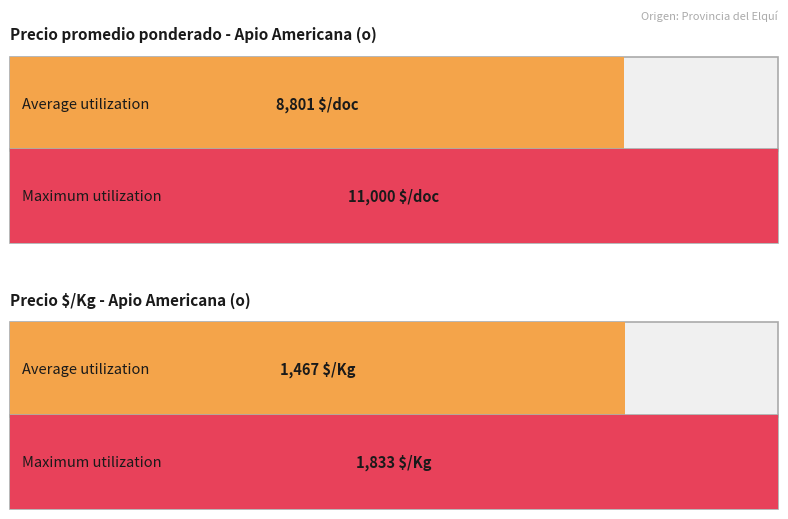

Which series has the largest total across all categories?

Precio promedio ponderado